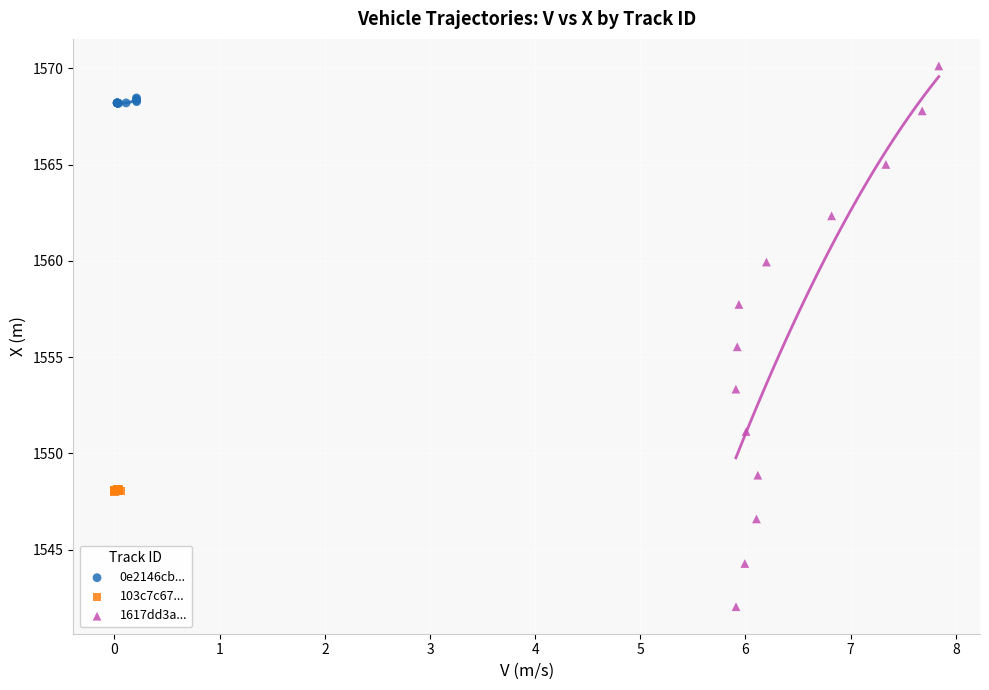

Which series reaches the maximum Y coordinate?

1617dd3a...